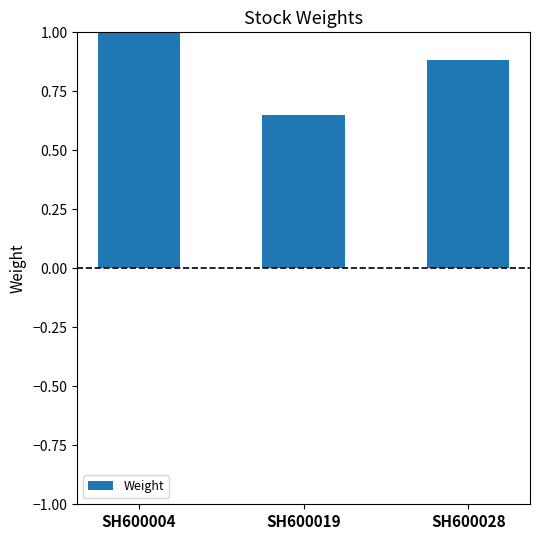

Which category has the lowest value across all series?

SH600019